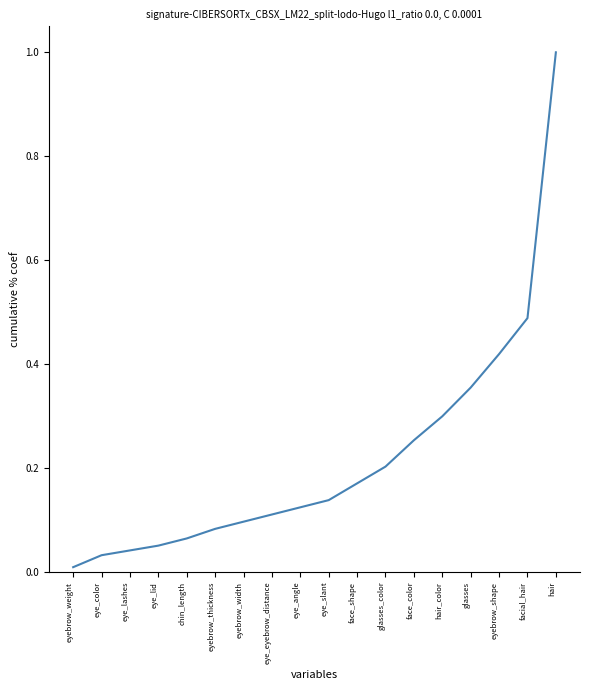

Is it true that the value at eye_angle is 0.1?

True